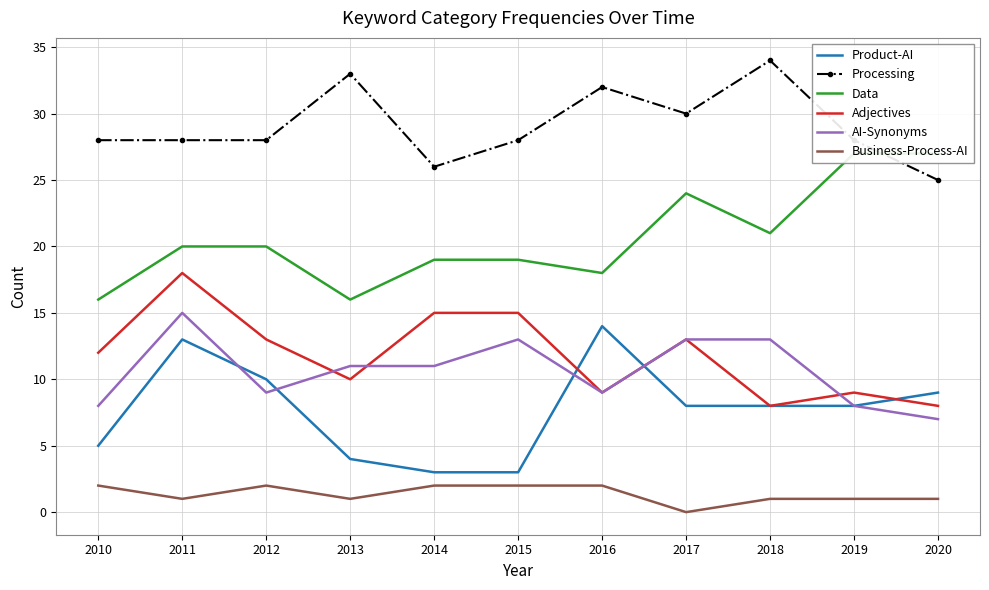

How many values in the Adjectives series exceed 12?

5